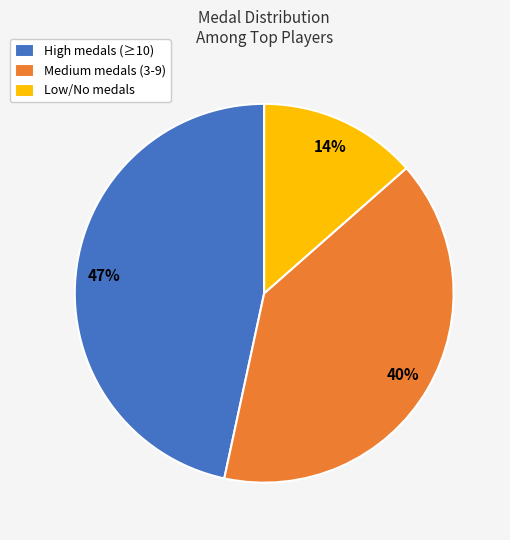

Does Low/No medals represent more than half of the total?

No